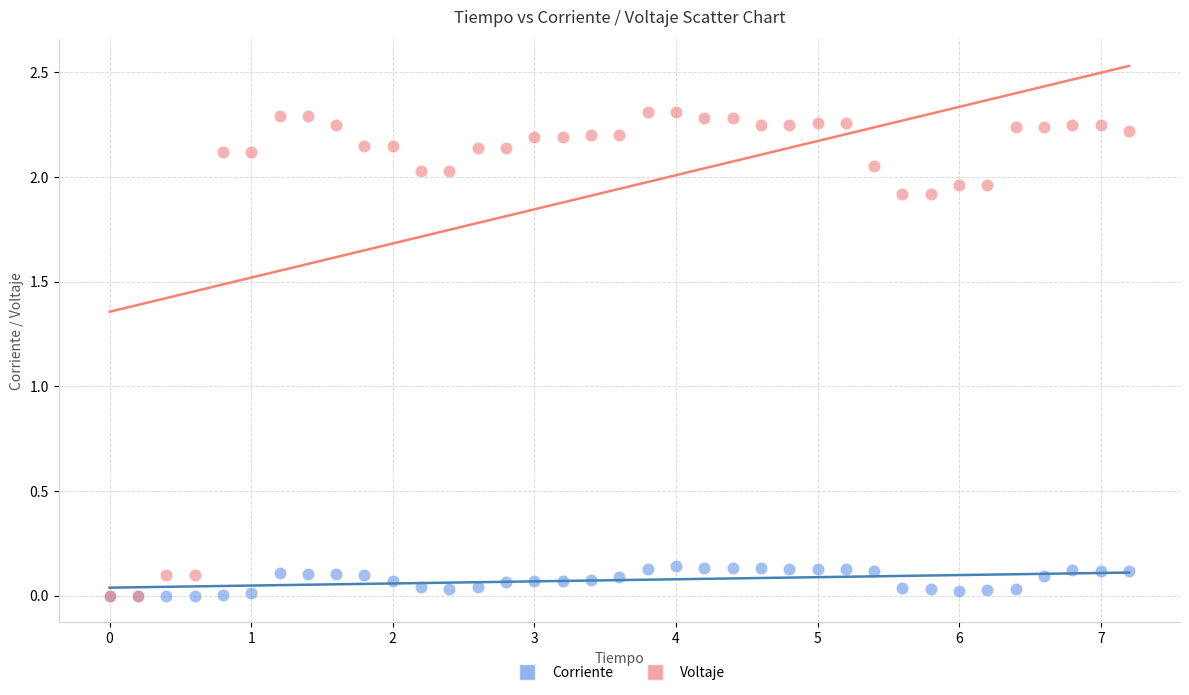

Which series has the widest spread of Y values?

Voltaje